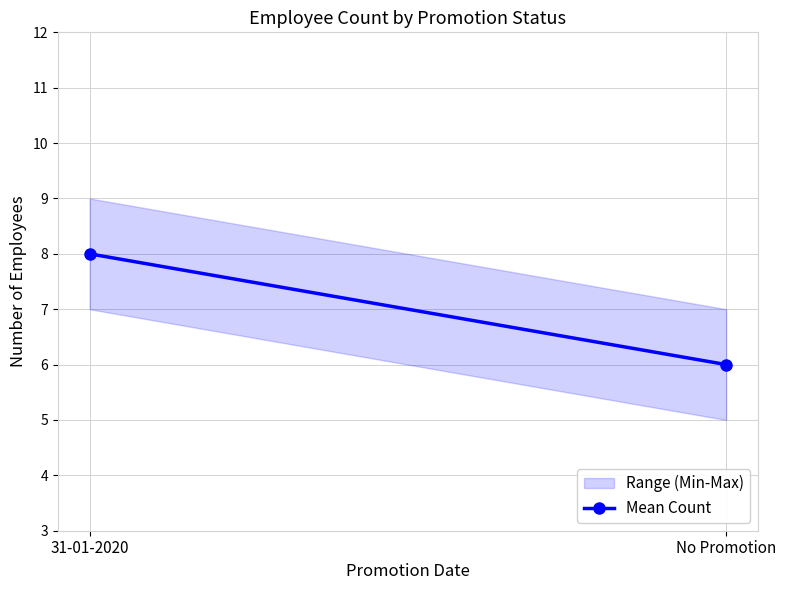

Which has a higher value, No Promotion or 31-01-2020?

31-01-2020